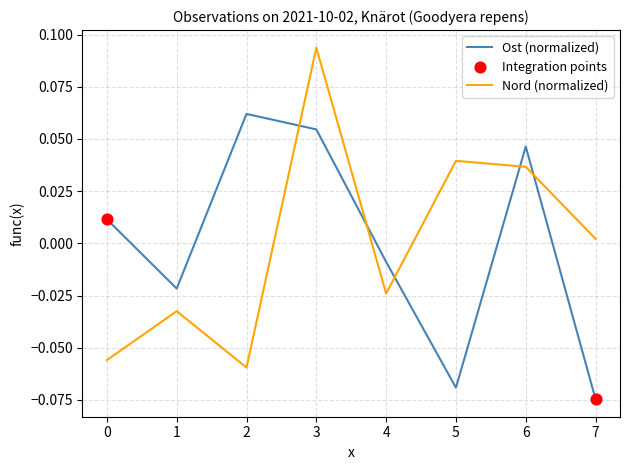

At which category is the sum across all series the highest?

3